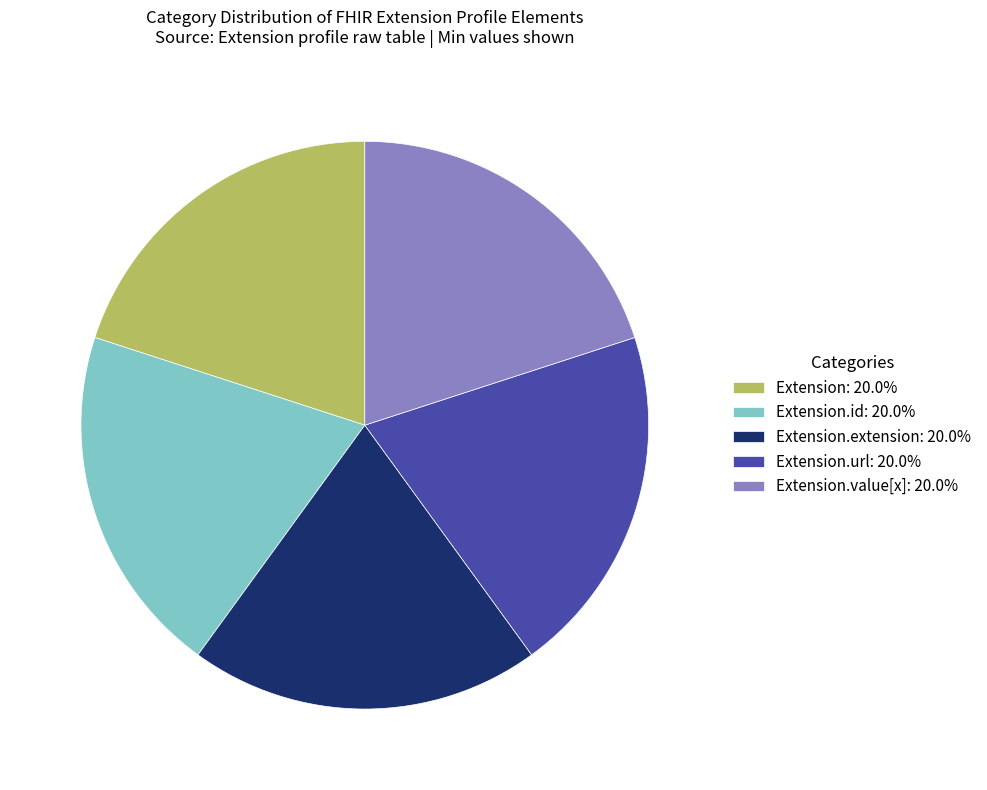

Do Extension.url: 20.0% and Extension.id: 20.0% together represent more than half of the pie?

No